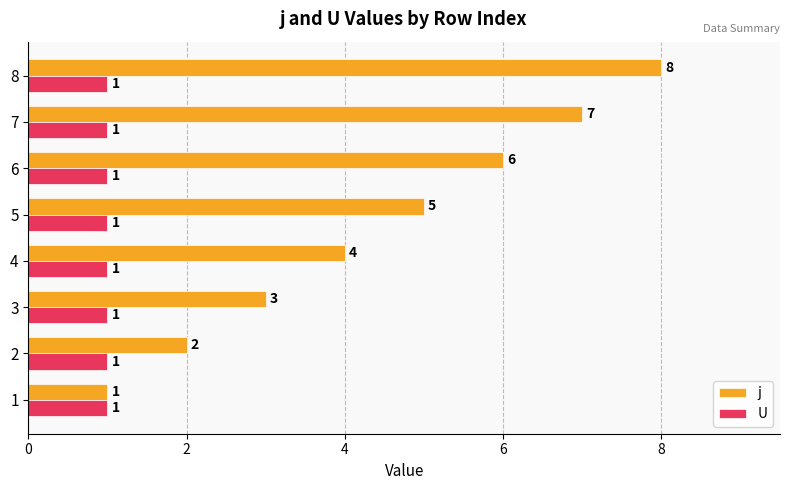

What is the greatest value displayed?

8